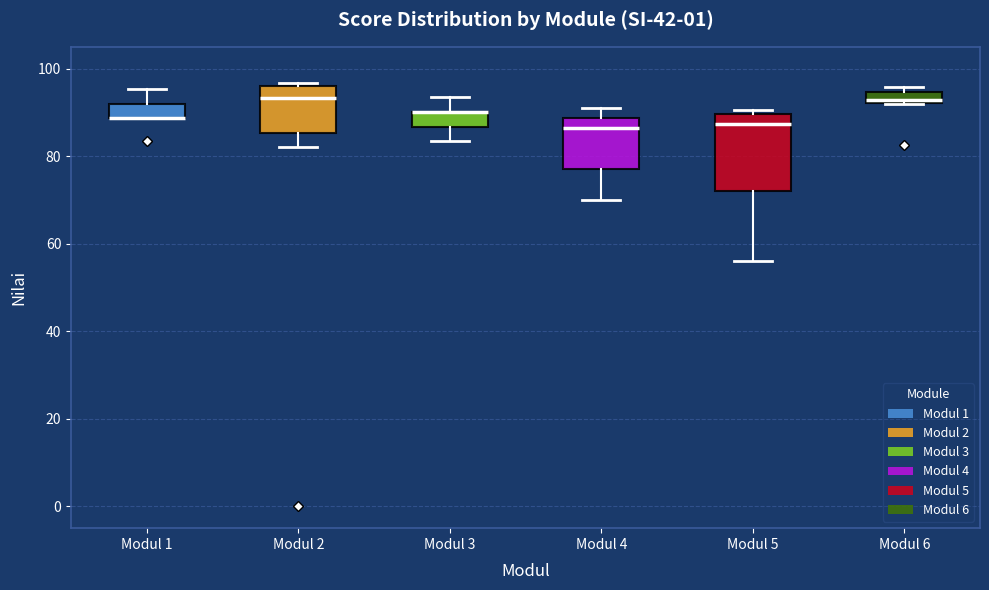

Comparing the boxes themselves (not the whiskers), which one is the tallest?

Modul 5